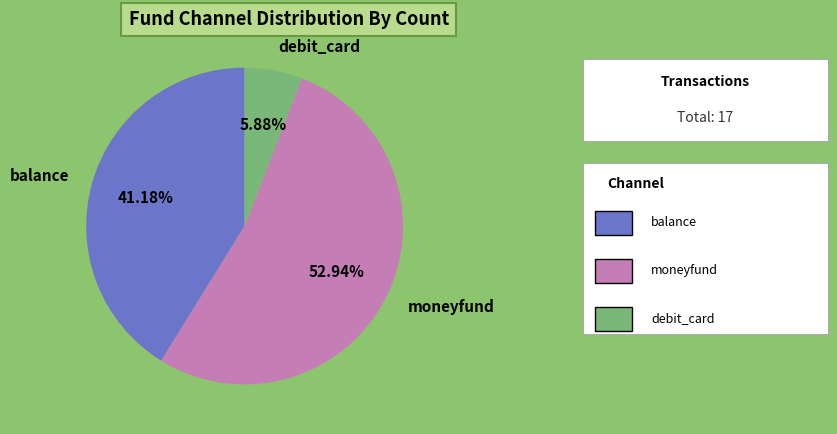

To the nearest percent, what portion does debit_card represent?

6%